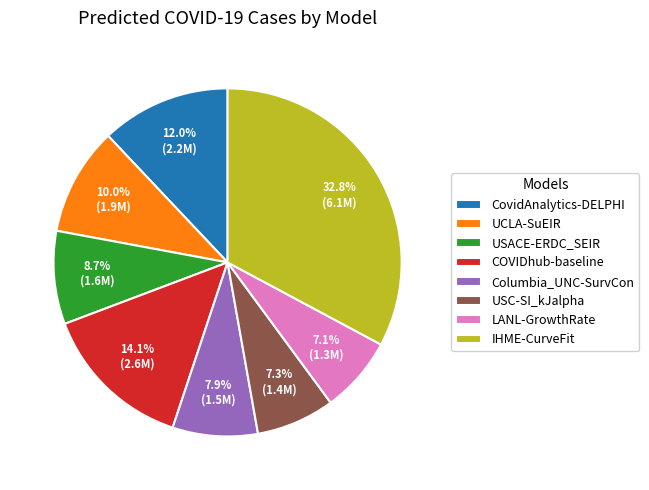

Which has a higher value, COVIDhub-baseline or CovidAnalytics-DELPHI?

COVIDhub-baseline